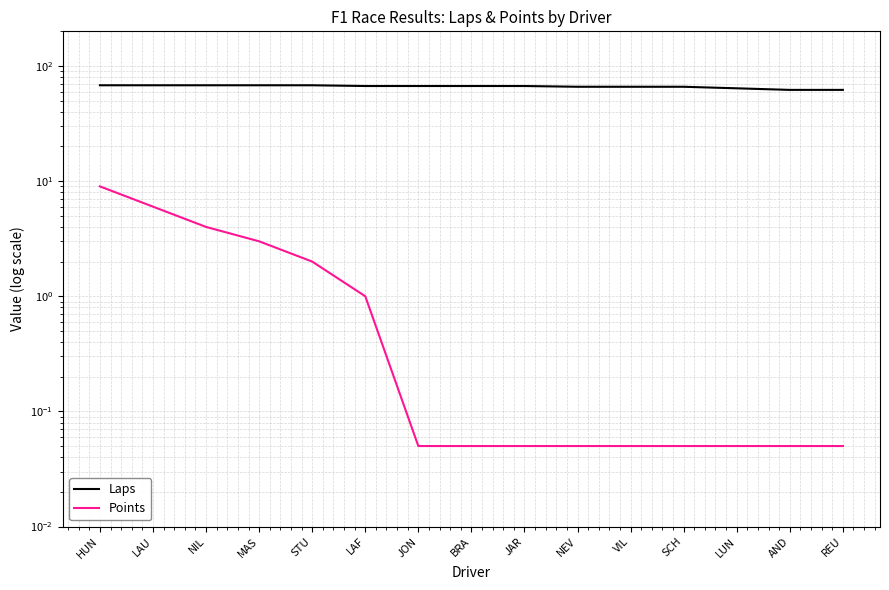

What is the label of the 3rd point from the right?

LUN